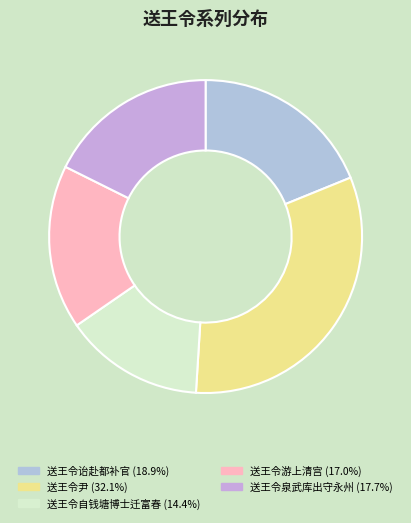

The 送王令泉武库出守永州 slice represents 18% of the pie. True or false?

True